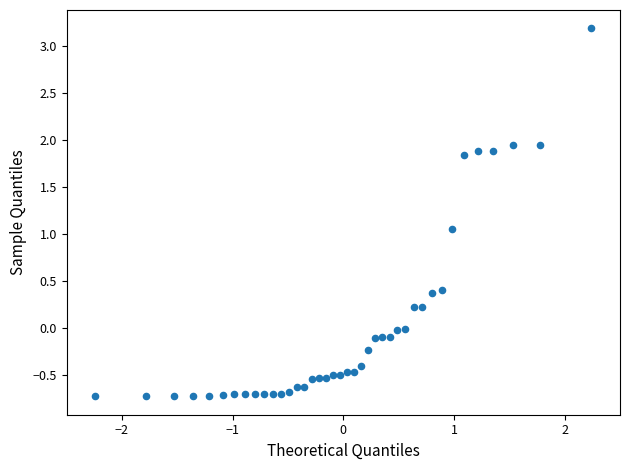

What is the range of X values (max minus min)?

4.5